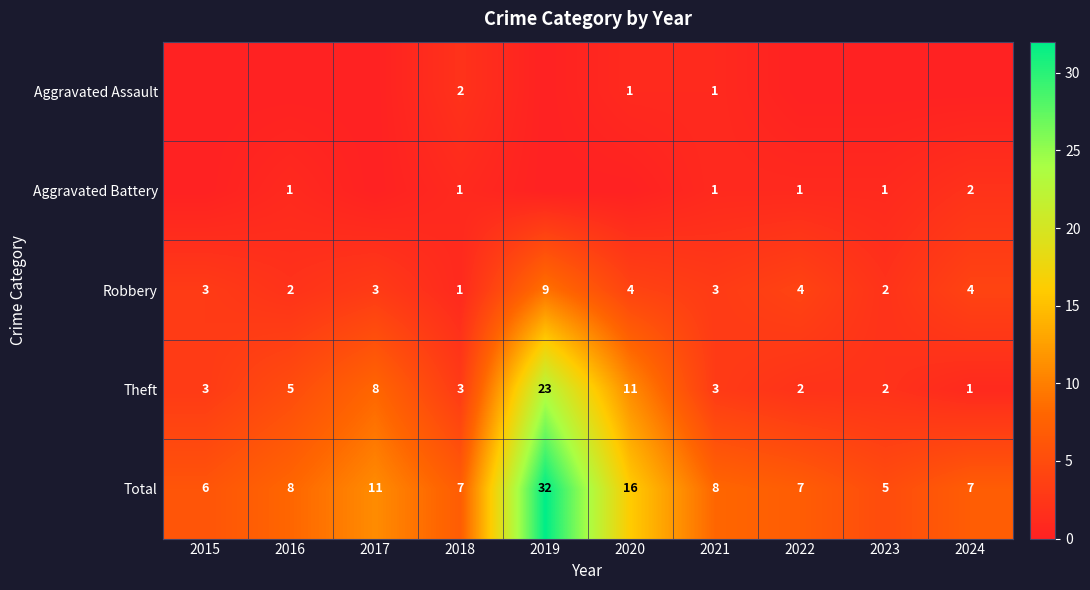

What is the lowest value of the Total series?

5